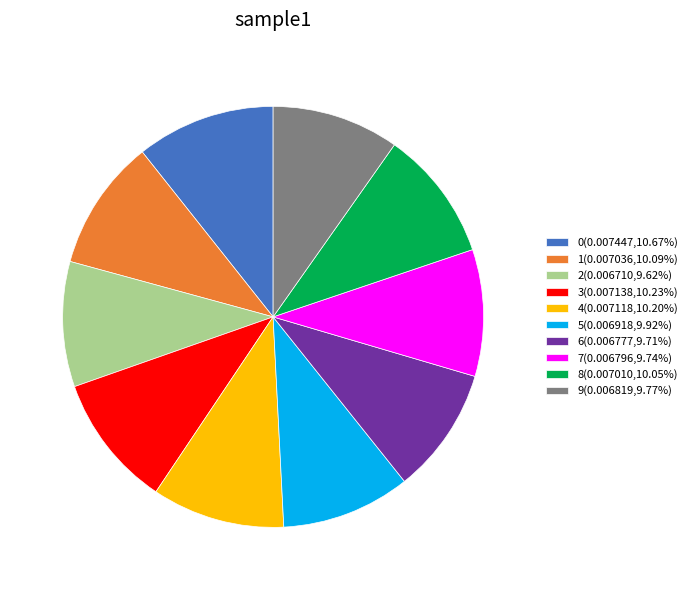

Is there any slice that represents more than half of the pie?

No